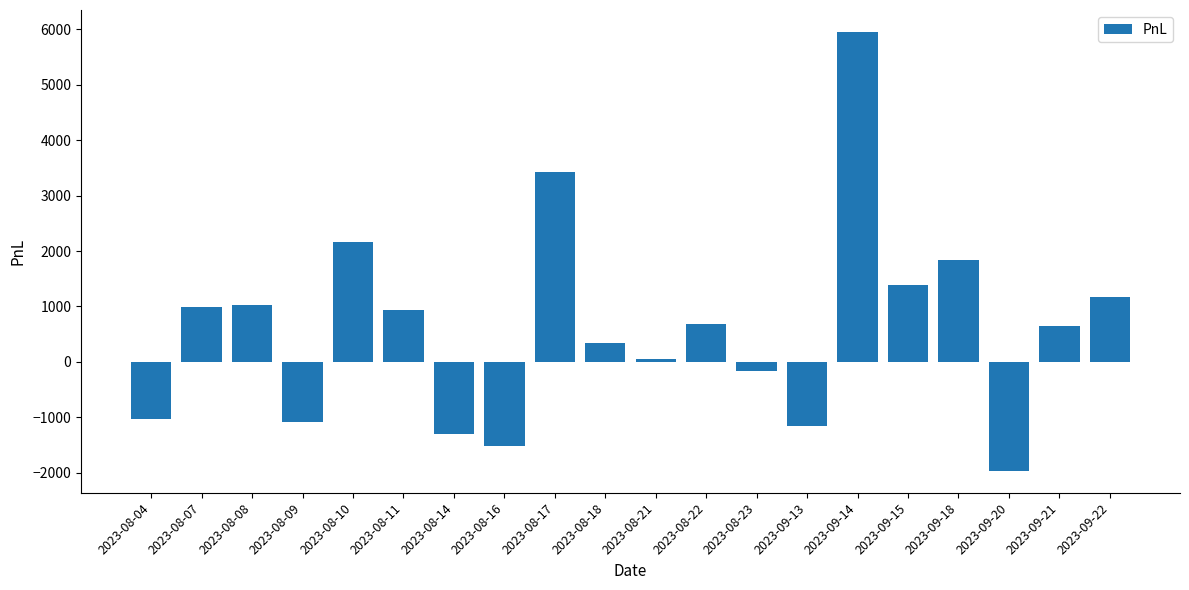

What is the label of the 10th bar from the left?

2023-08-18